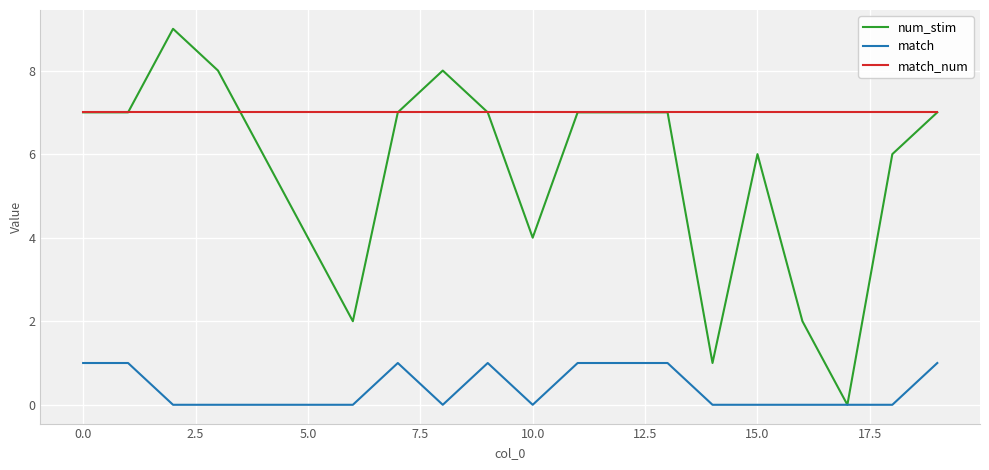

True or false: match and match_num intersect in this chart.

False